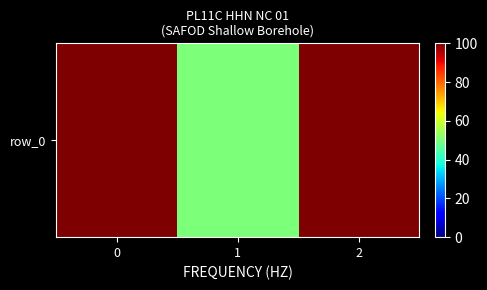

What is the difference between the maximum and minimum values?

50